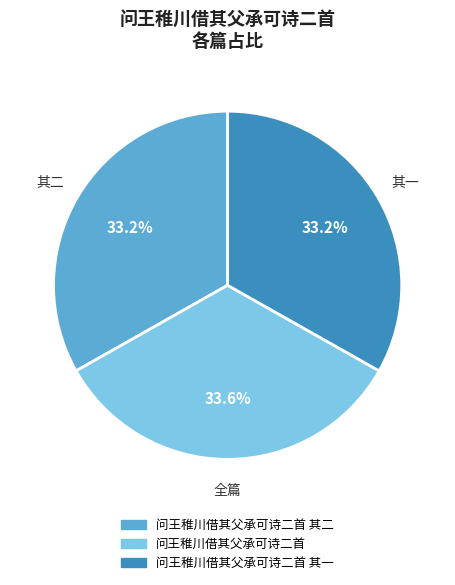

Does any single category account for the majority?

No